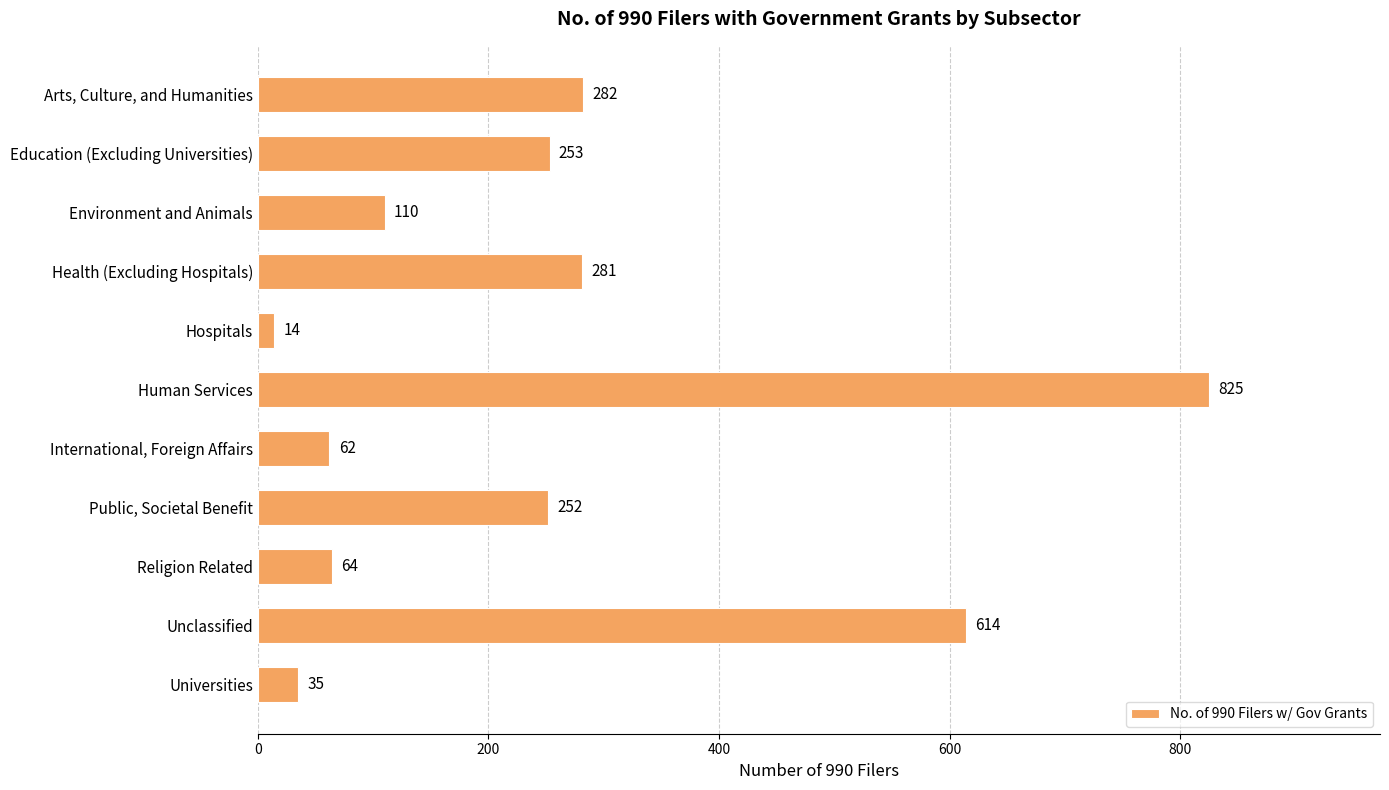

Between Religion Related and Public, Societal Benefit, which is larger?

Public, Societal Benefit